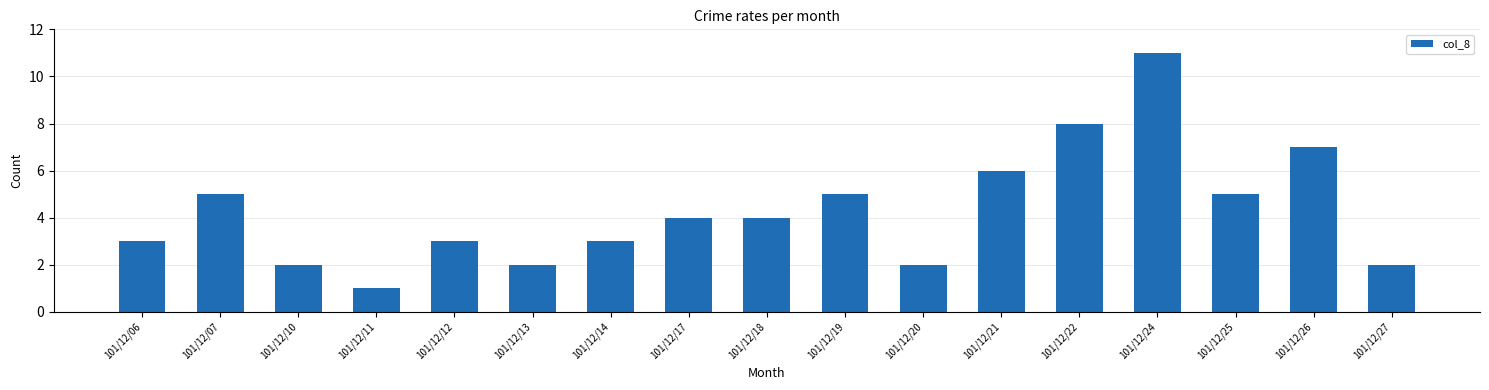

What is the difference between the second highest and second lowest values?

6